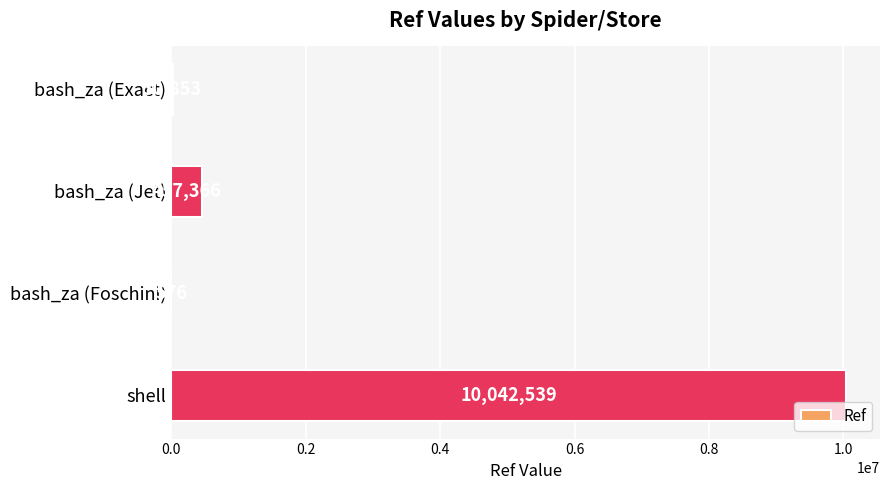

At which category does the chart reach its peak across all series?

shell